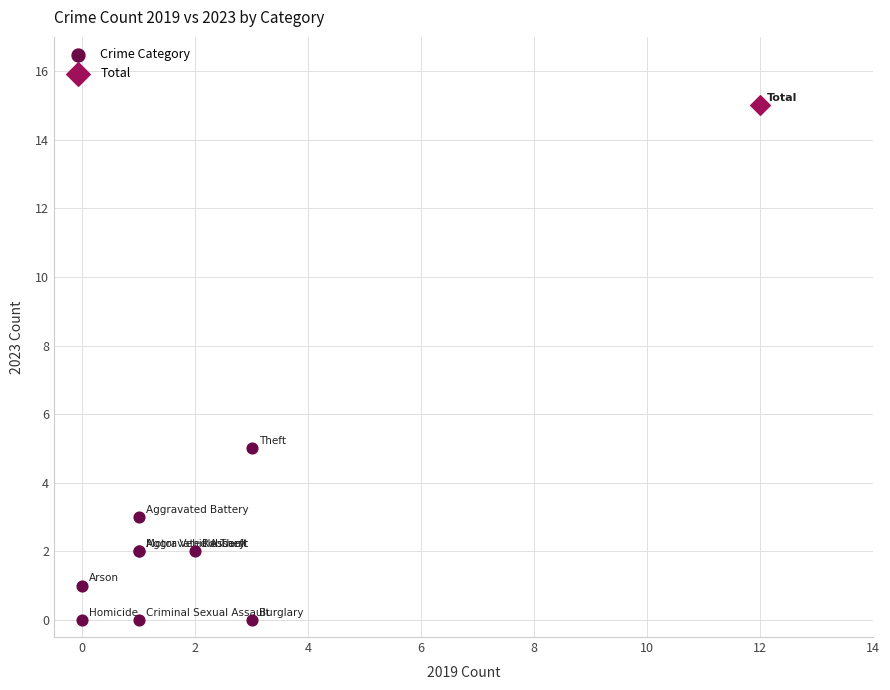

What are all the series names shown in the legend?

Crime Category, Total